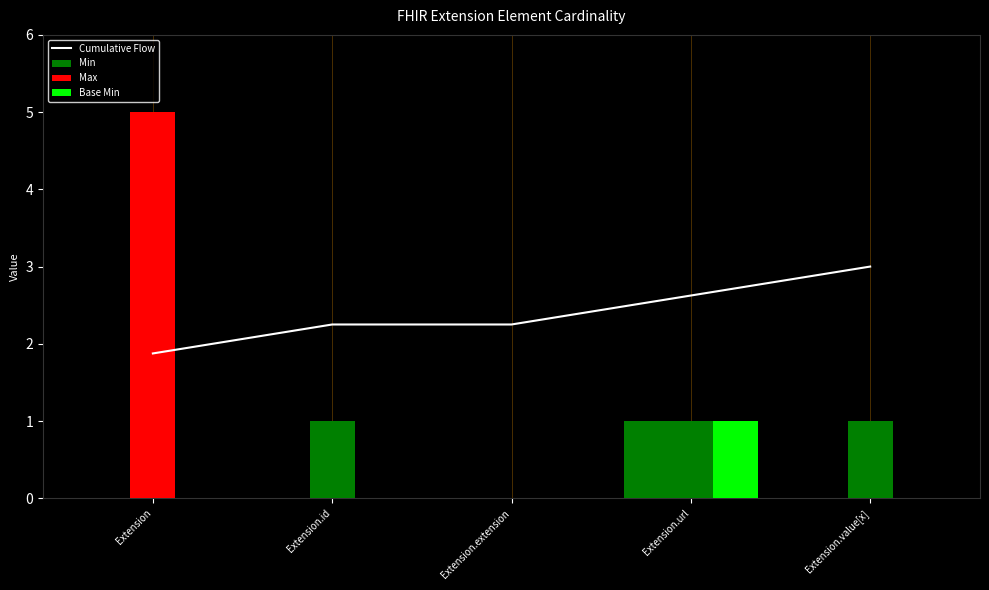

At which category is the sum across all series the highest?

Extension.url